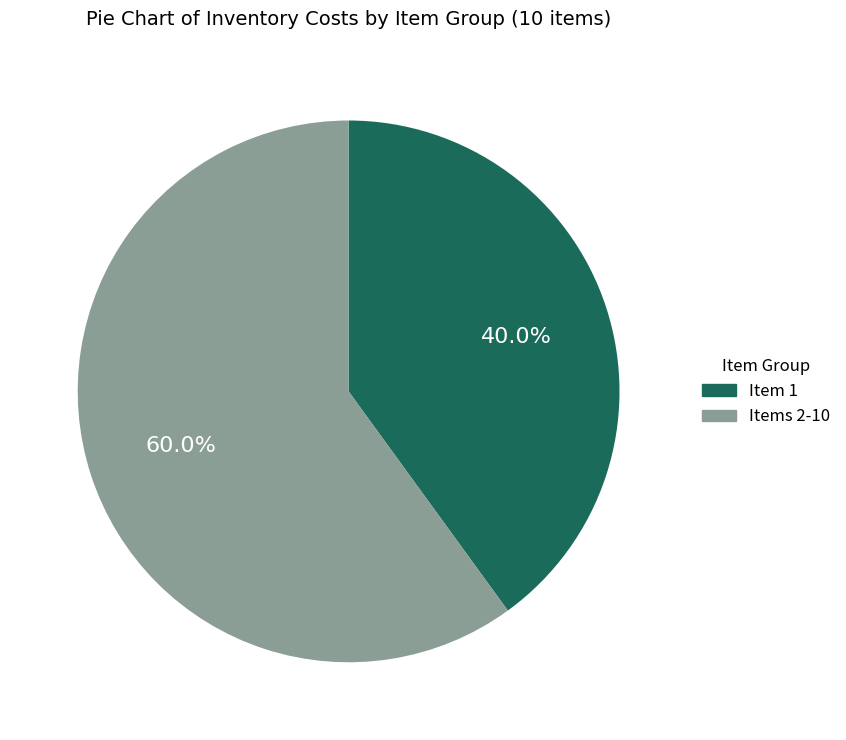

What is the smallest slice in the pie chart?

Item 1